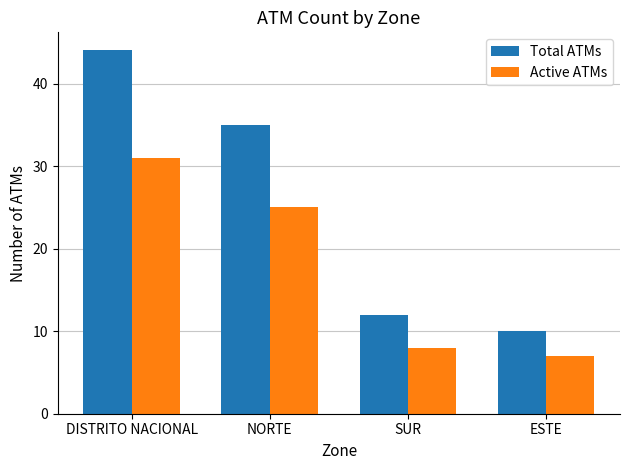

What is the minimum value for Total ATMs?

10